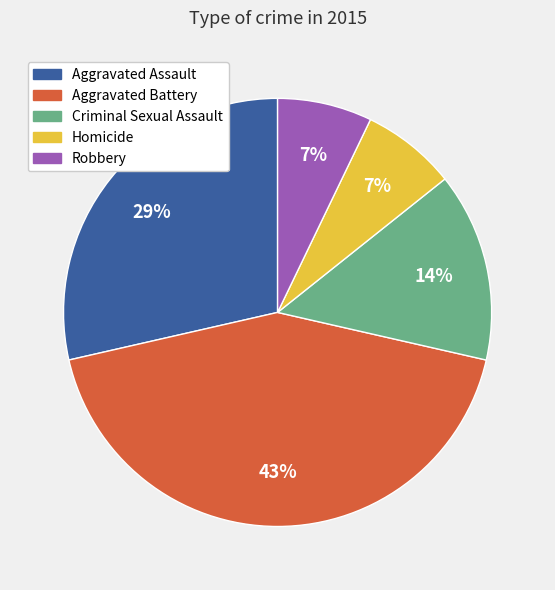

Is the sum of Homicide and Robbery greater than half?

No